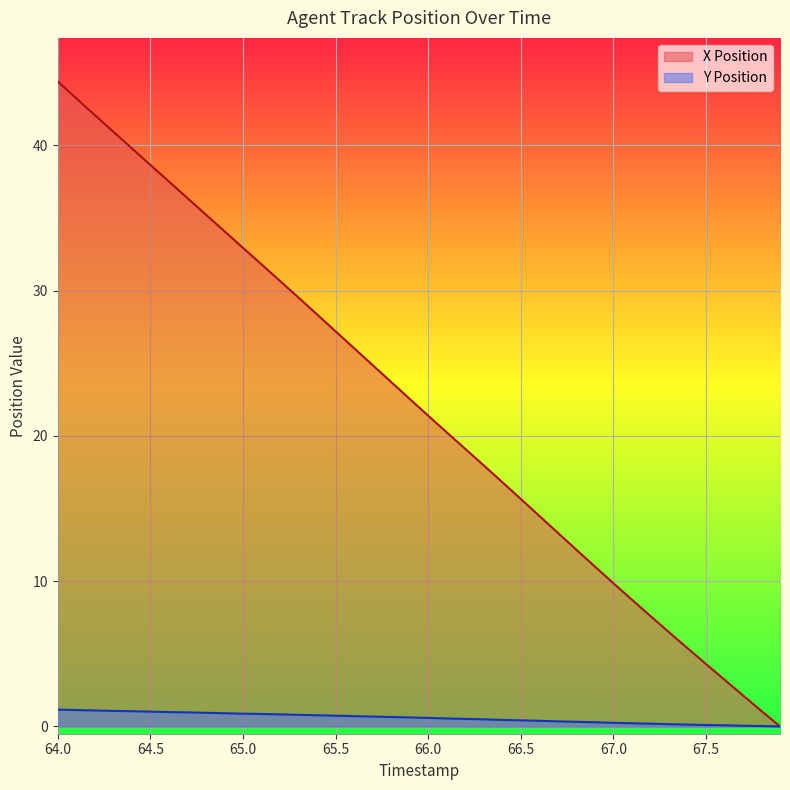

Count the number of categories in the chart.

40